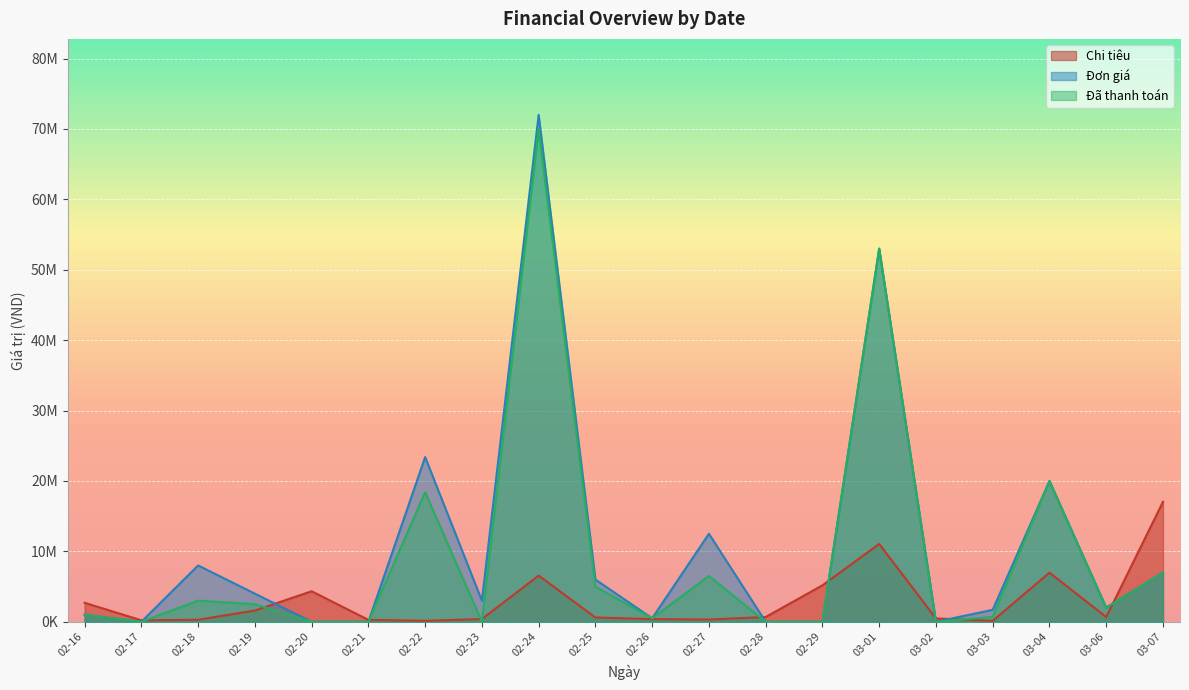

What is the difference between the second highest and minimum values in the Đã thanh toán series?

53000000